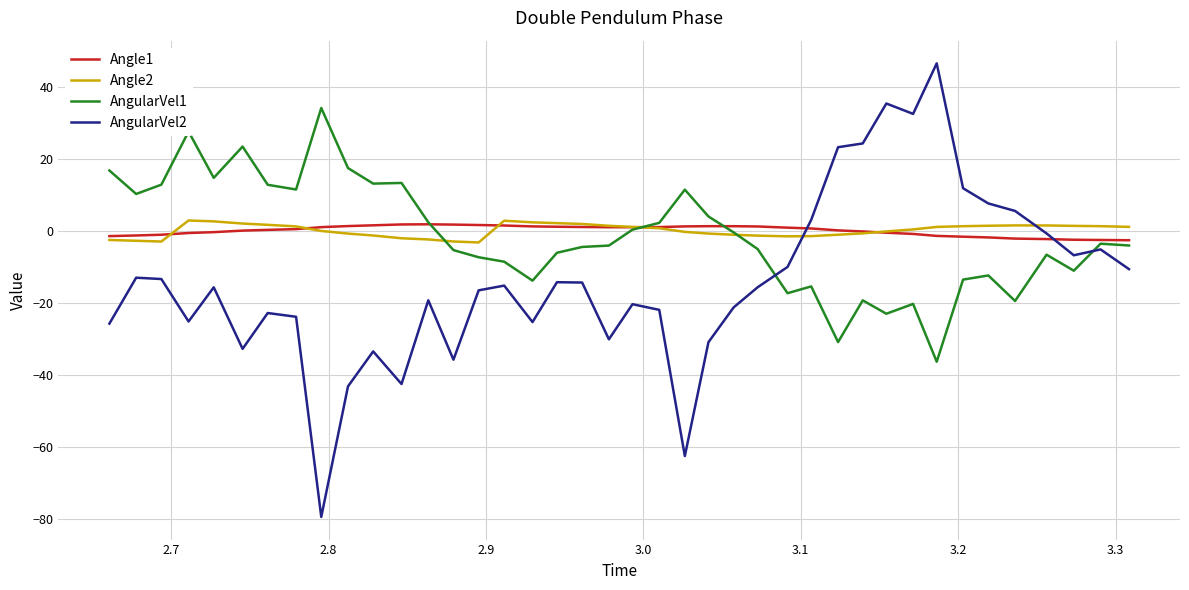

True or false: AngularVel1 and AngularVel2 intersect in this chart.

True